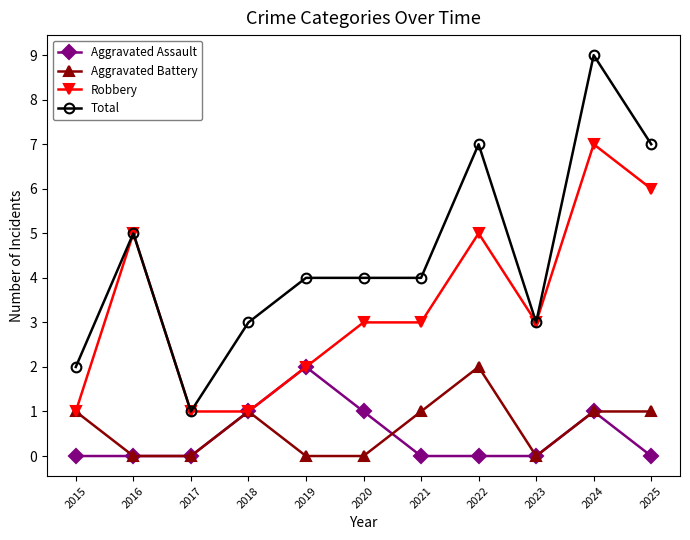

What are all the series names shown in the legend?

Aggravated Assault, Aggravated Battery, Robbery, Total